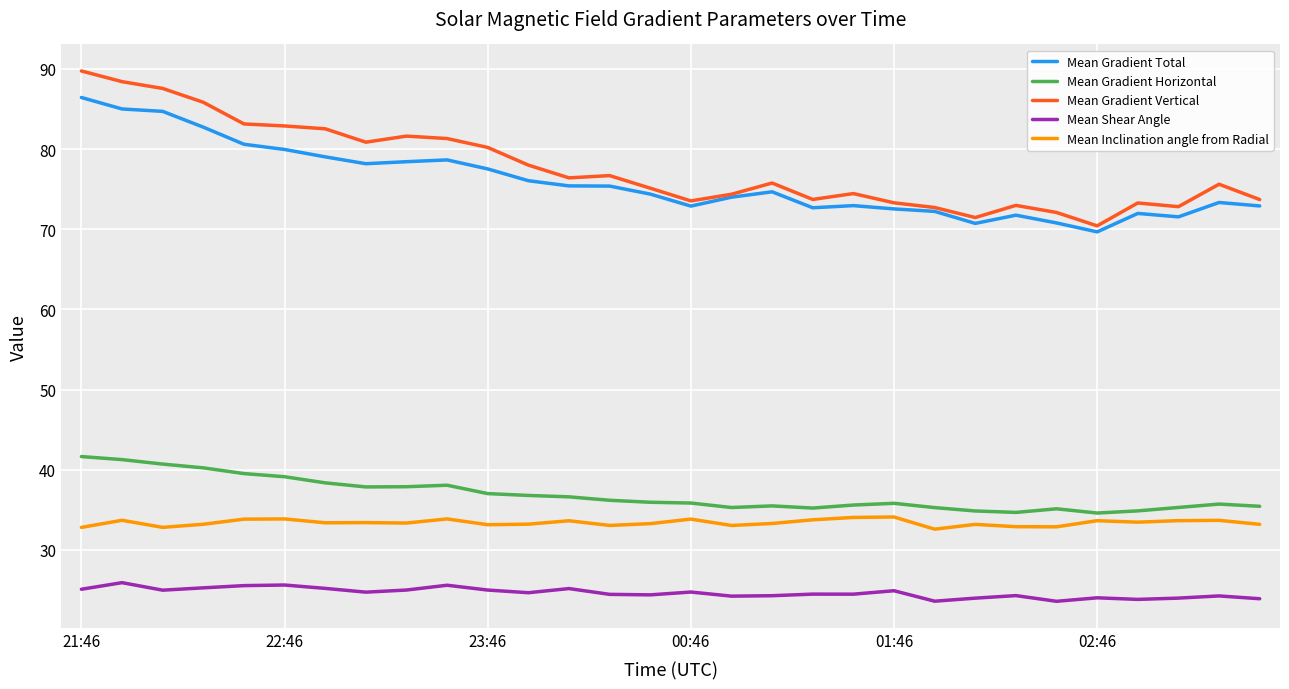

What is the difference between the second highest and second lowest values in the Mean Gradient Total series?

14.3